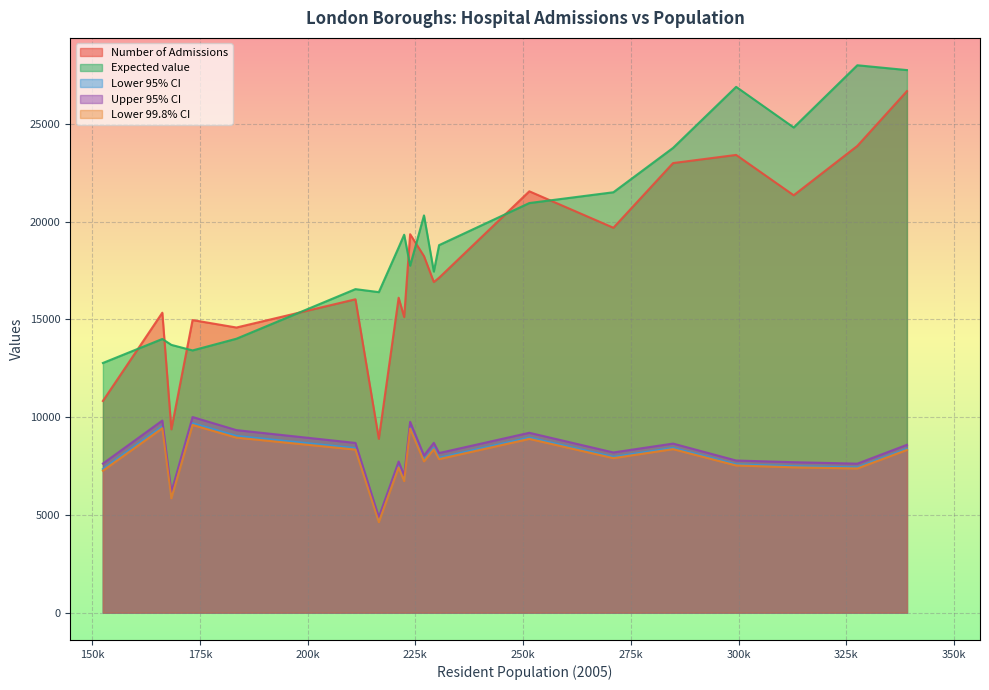

What is the lowest value of the Lower 99.8% CI series?

4629.7